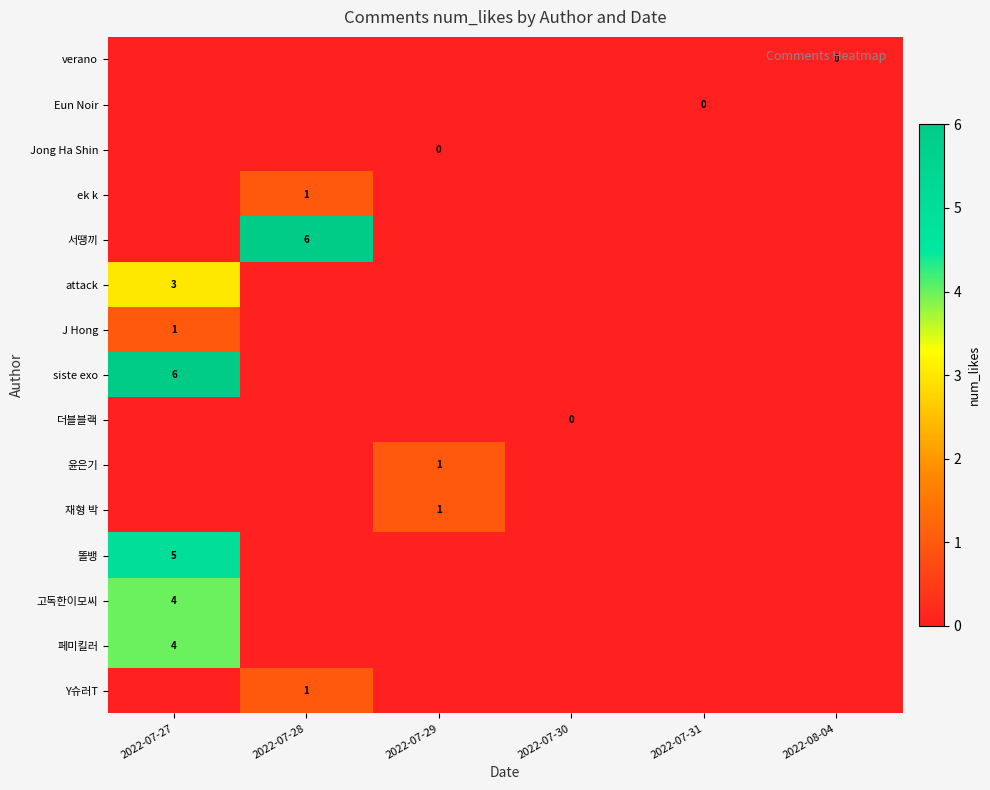

At how many categories does at least one series exceed 4?

2